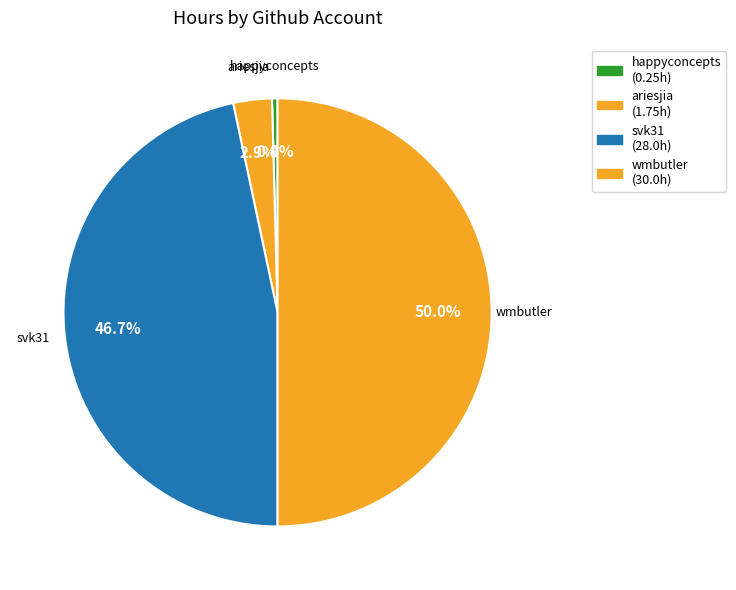

Which slice is the smallest?

happyconcepts